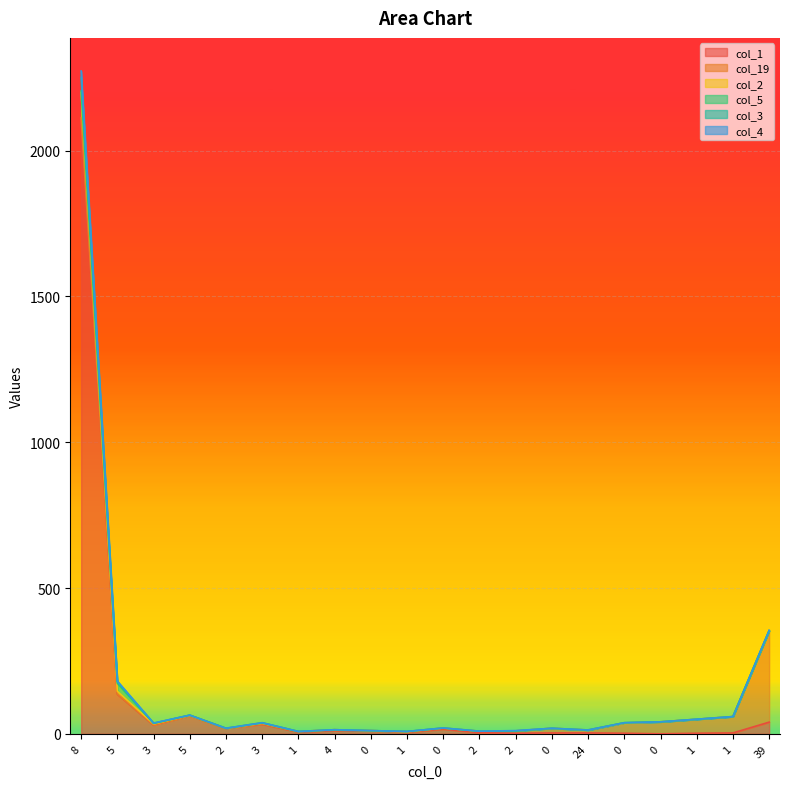

List the labels in order of col_1 value, largest first.

8, 5, 5, 39, 3, 3, 2, 0, 4, 0, 1, 1, 2, 0, 24, 1, 2, 0, 1, 0